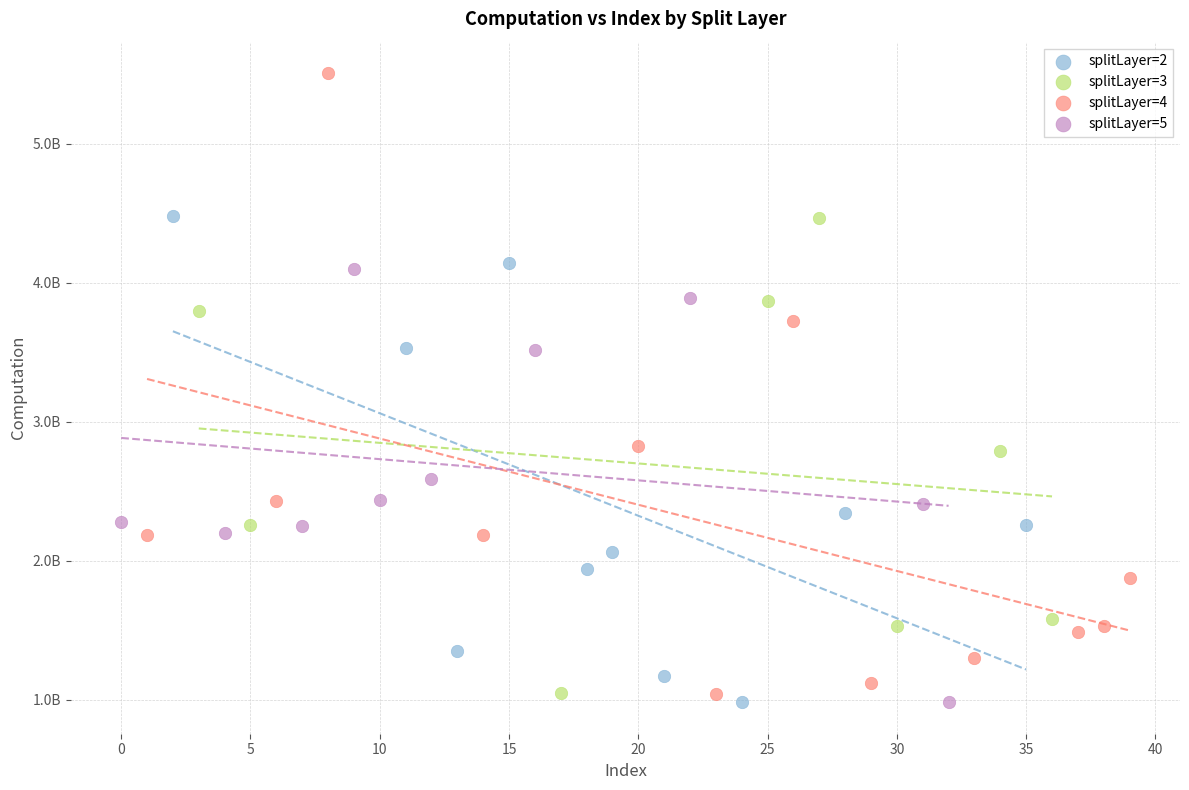

What are all the series names shown in the legend?

splitLayer=2, splitLayer=3, splitLayer=4, splitLayer=5